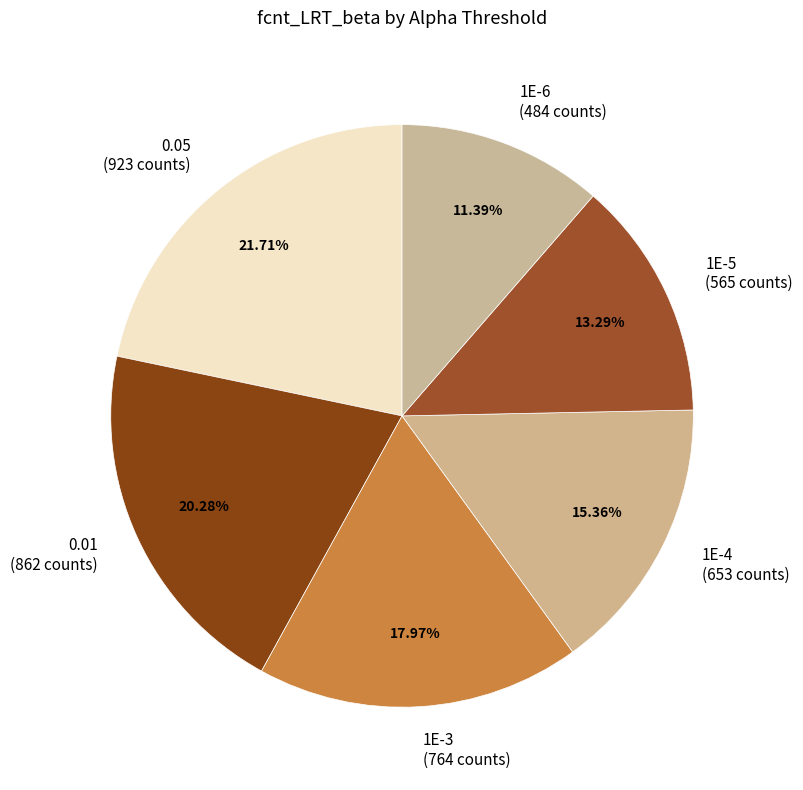

Do 0.05 and 1E-3 together represent more than half of the pie?

No